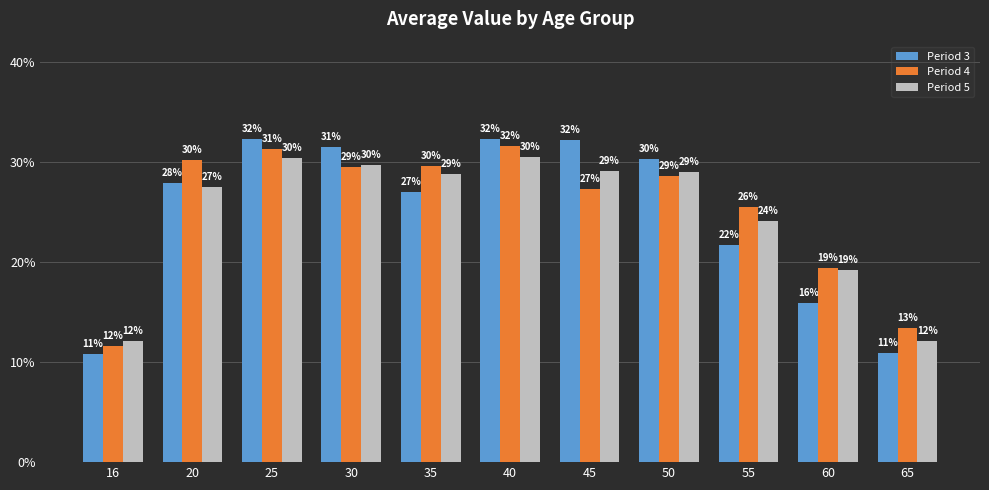

What are all the series names shown in the legend?

Period 3, Period 4, Period 5